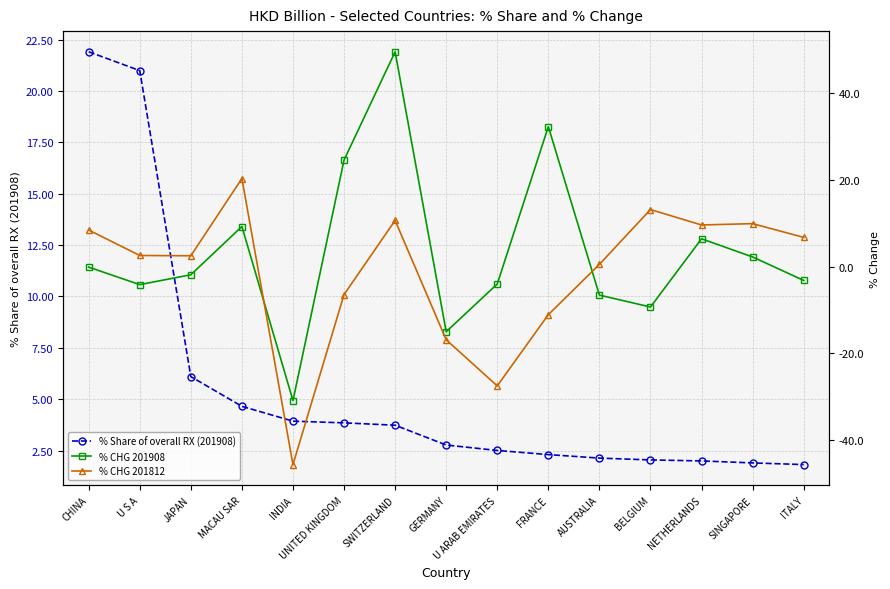

Read the % Share of overall RX (201908) value at U S A.

21.0